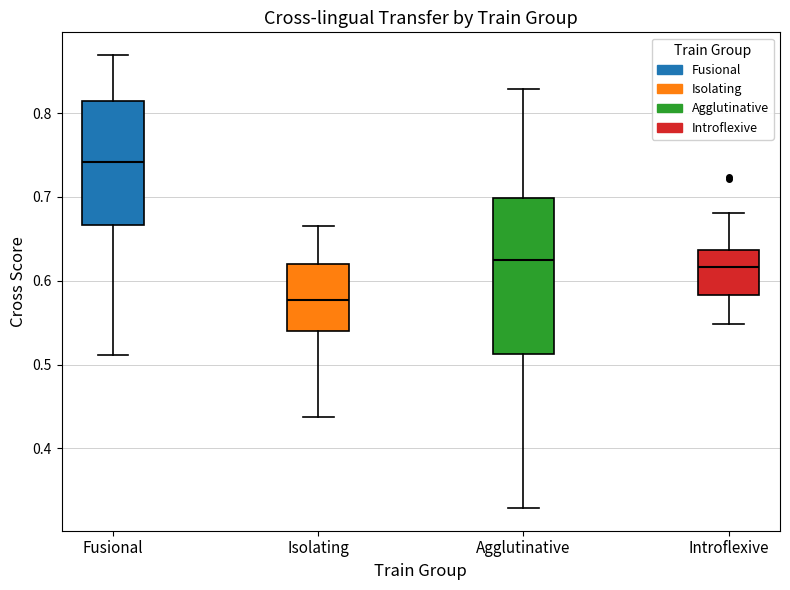

Which box has the lowest median line?

Isolating